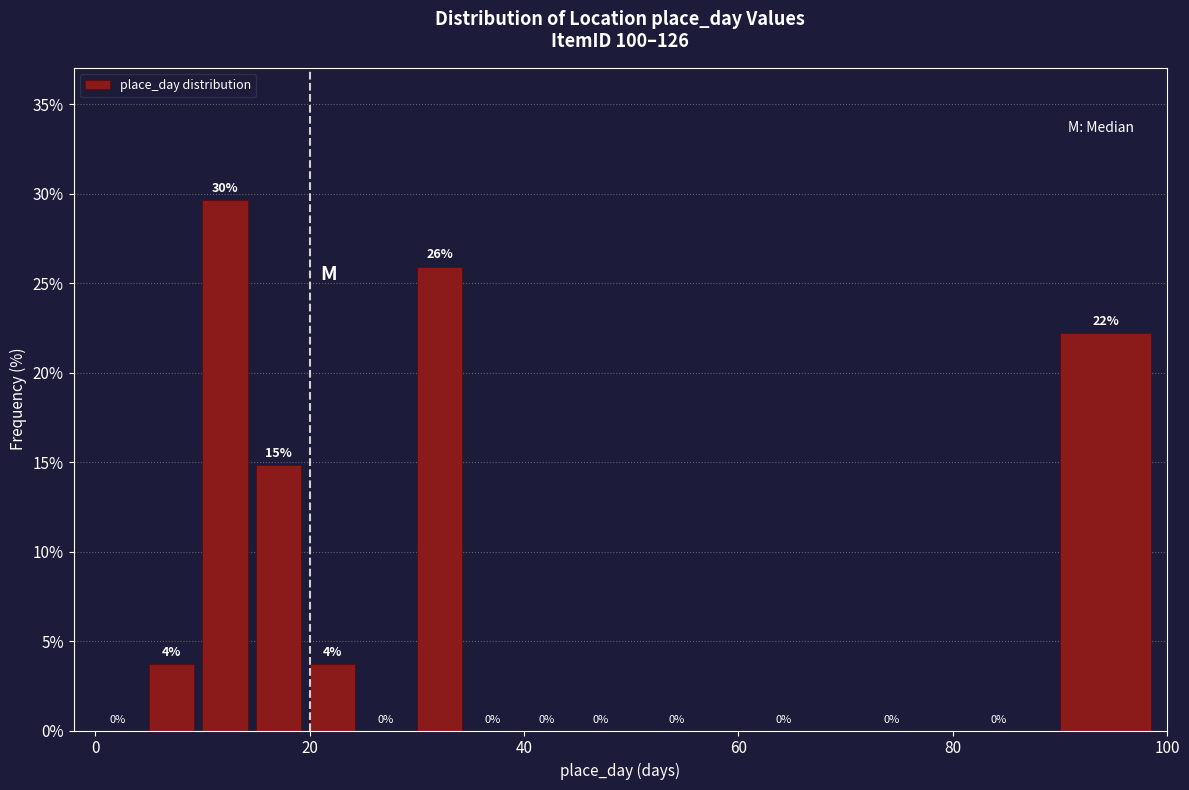

Around what value on the x-axis is the tallest bar? Give the approximate position of its centre, as read against the axis.

12